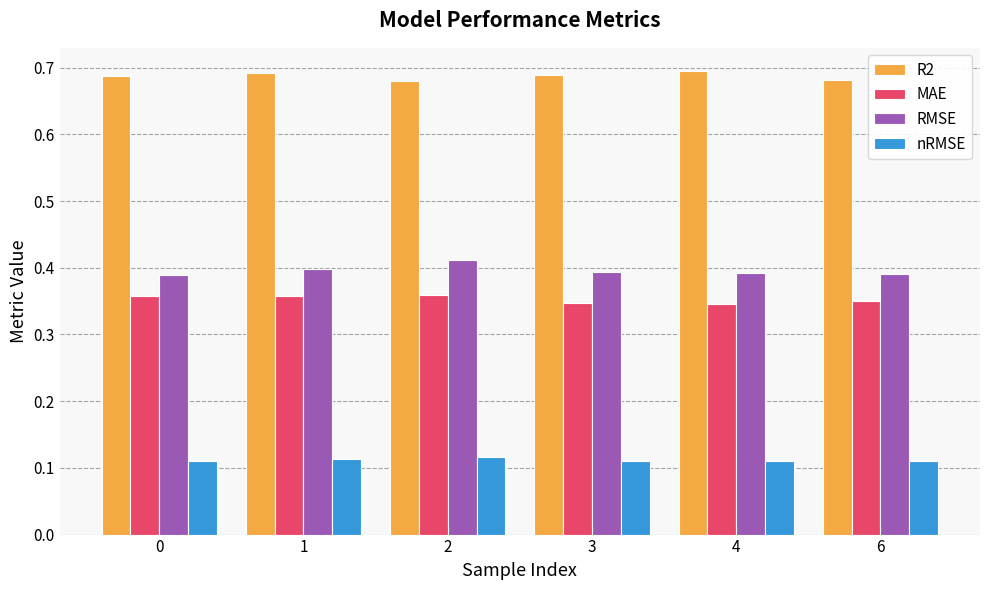

Rank the series at 6 from lowest to highest value.

nRMSE, MAE, RMSE, R2